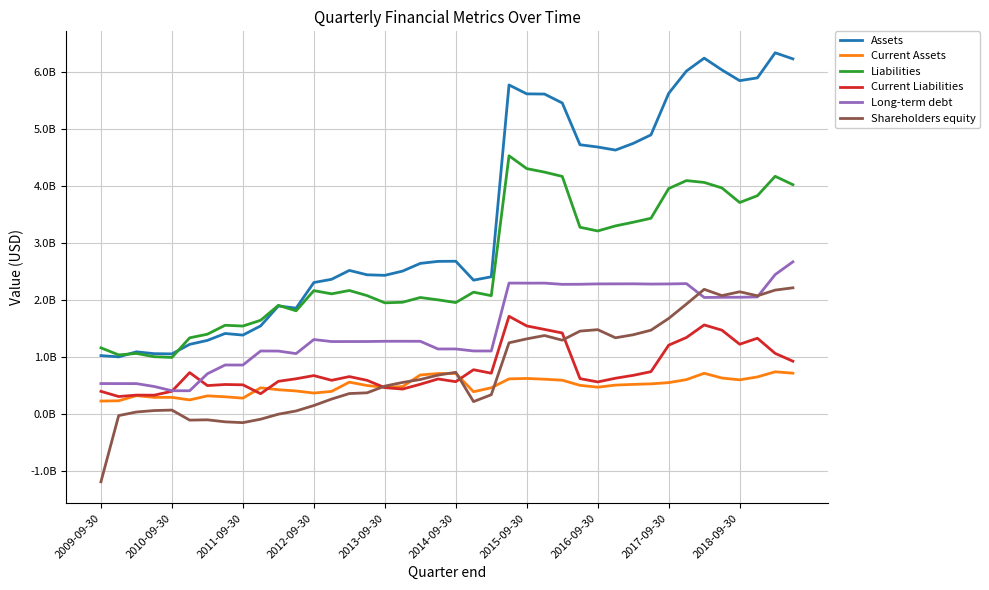

Does the chart have visible grid lines?

Yes